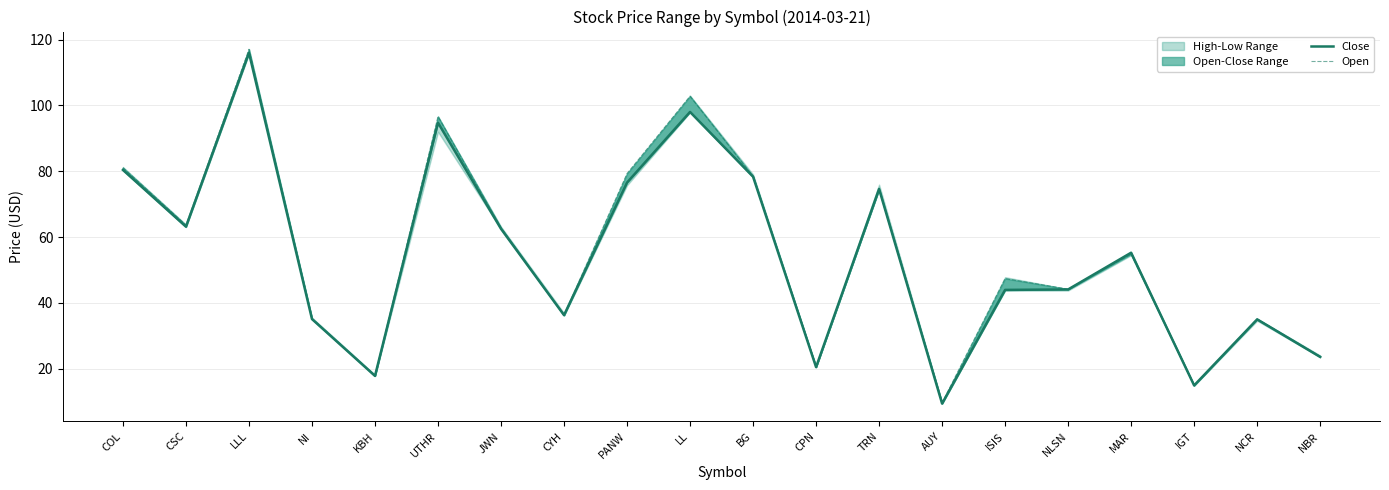

True or false: Open and Close cross at least once.

True